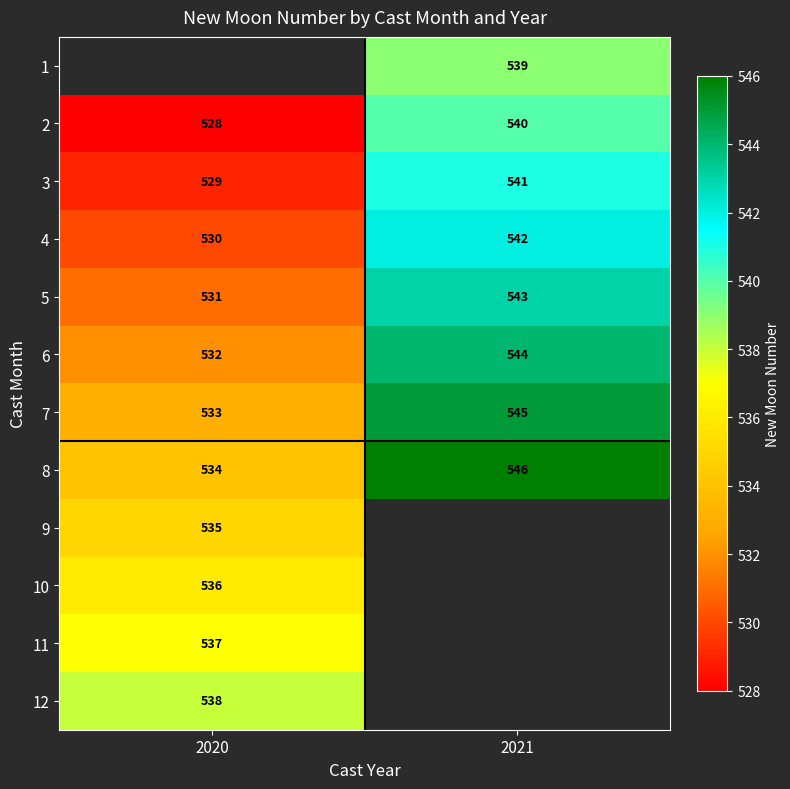

What is the highest value of the 6 series?

544